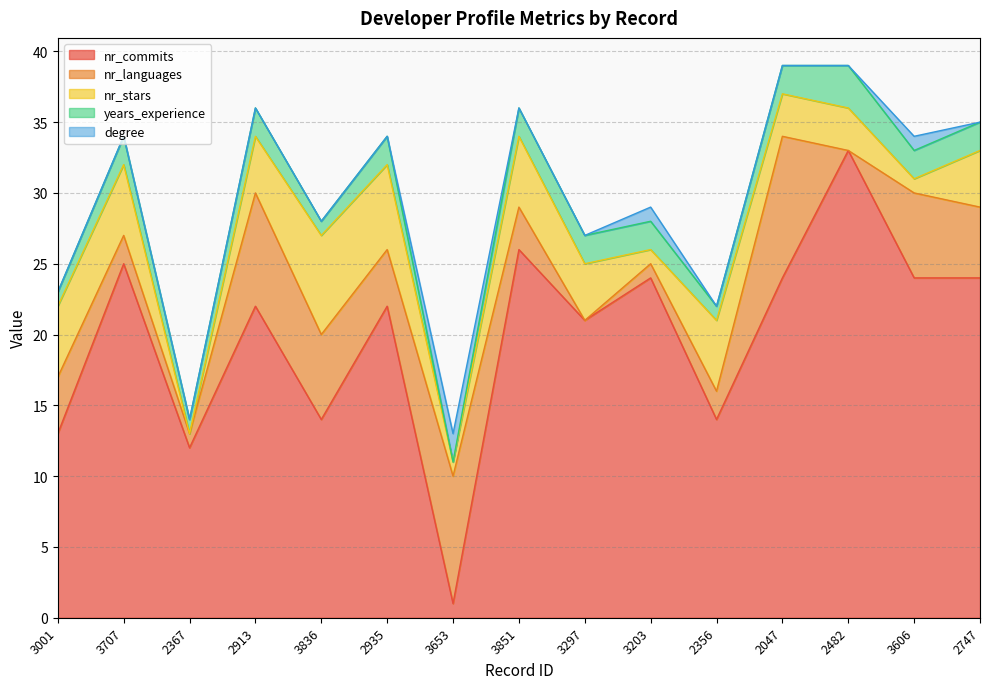

What is the difference between the second highest and minimum values in the years_experience series?

2